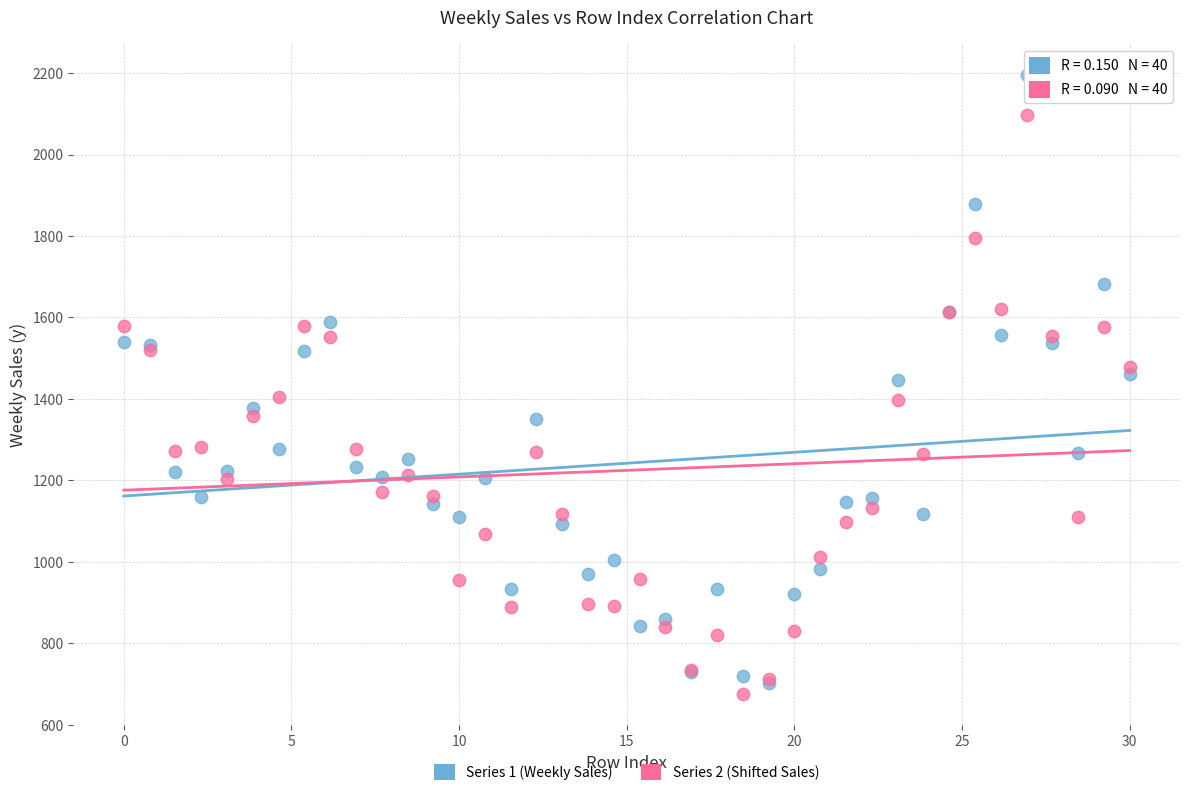

Which series has the largest Y range (max minus min)?

Series 1 (Weekly Sales)